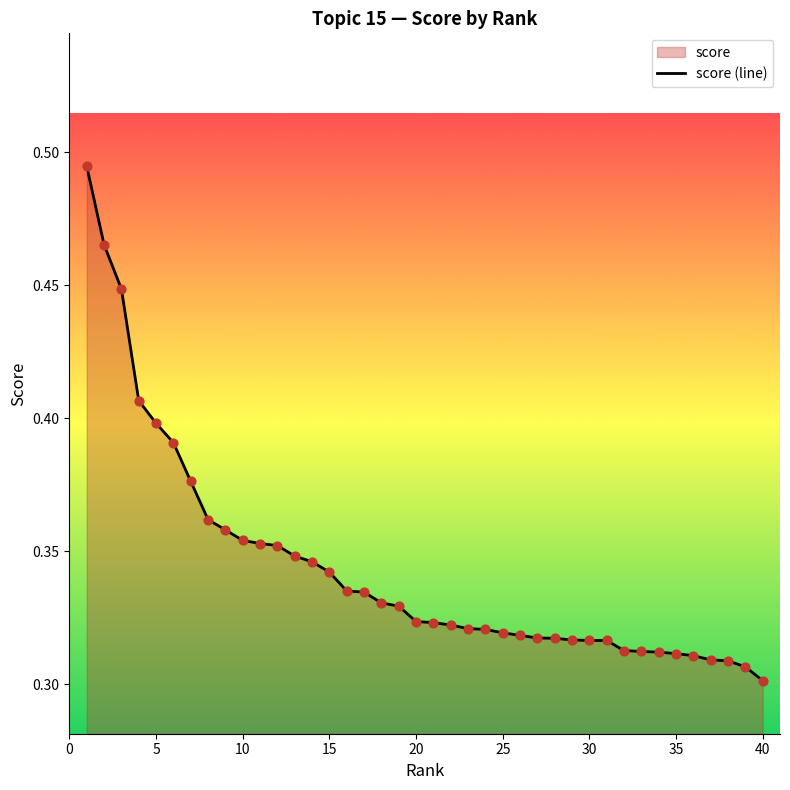

True or false: the data shows 0.4 at 5.

True